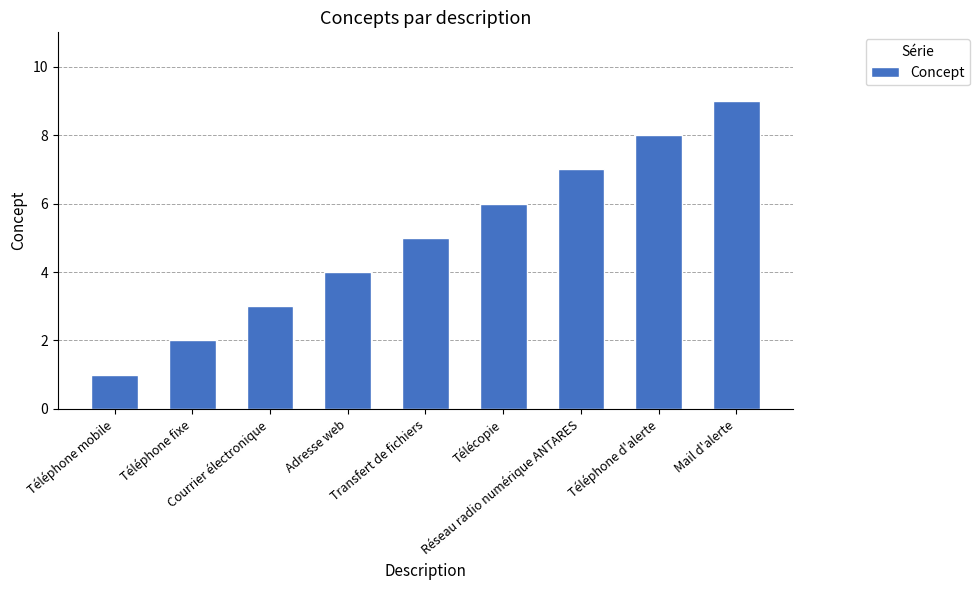

Rank the categories by value from highest to lowest.

Mail d'alerte, Téléphone d'alerte, Réseau radio numérique ANTARES, Télécopie, Transfert de fichiers, Adresse web, Courrier électronique, Téléphone fixe, Téléphone mobile